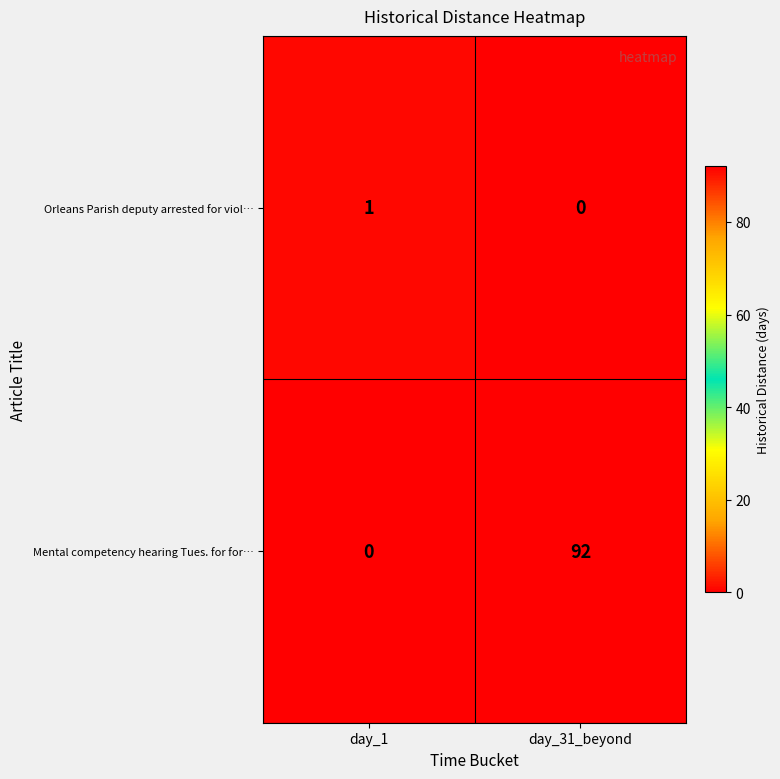

Count the number of data series in this chart.

2